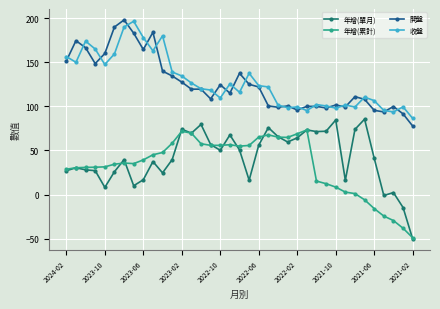

What is the value of the 年增(單月) point at the 23rd from the left?

65.7